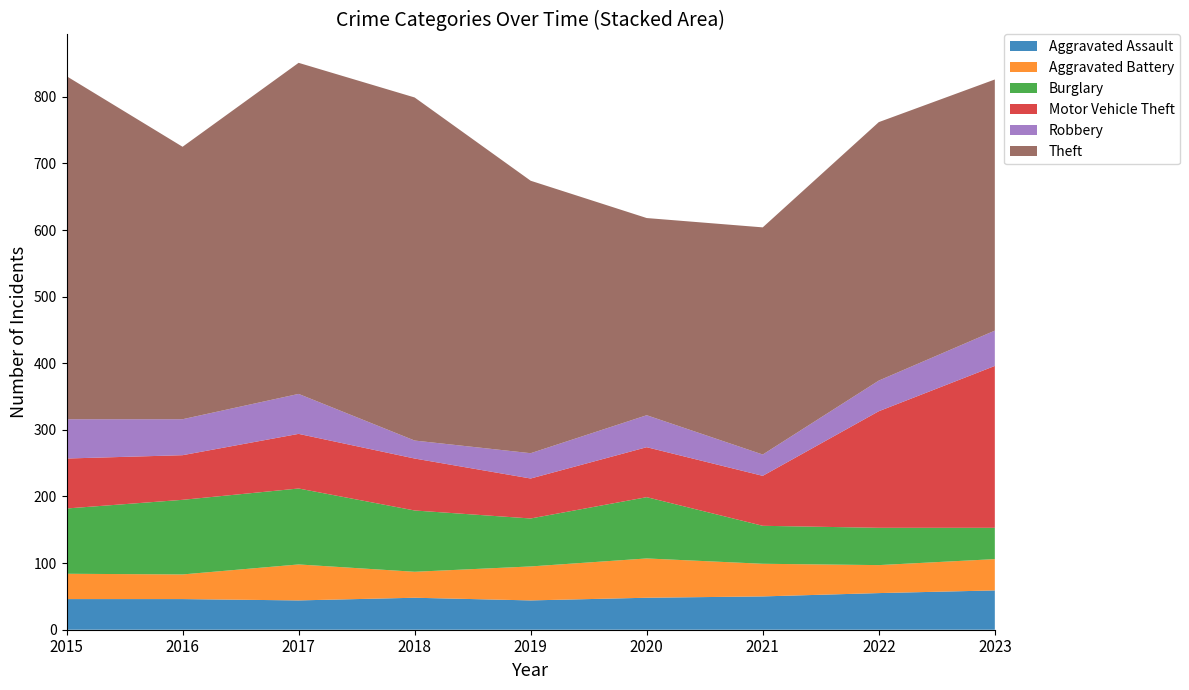

Reading right to left, transcribe all the data shown in this chart.

Aggravated Assault: 2023=59	2022=55	2021=50	2020=48	2019=44	2018=48	2017=44	2016=46	2015=46
Aggravated Battery: 2023=47	2022=42	2021=49	2020=59	2019=51	2018=39	2017=54	2016=37	2015=38
Burglary: 2023=47	2022=56	2021=57	2020=92	2019=72	2018=92	2017=114	2016=112	2015=98
Motor Vehicle Theft: 2023=243	2022=175	2021=75	2020=75	2019=60	2018=78	2017=82	2016=67	2015=75
Robbery: 2023=53	2022=46	2021=32	2020=48	2019=38	2018=27	2017=60	2016=54	2015=59
Theft: 2023=377	2022=388	2021=341	2020=296	2019=409	2018=515	2017=497	2016=409	2015=515